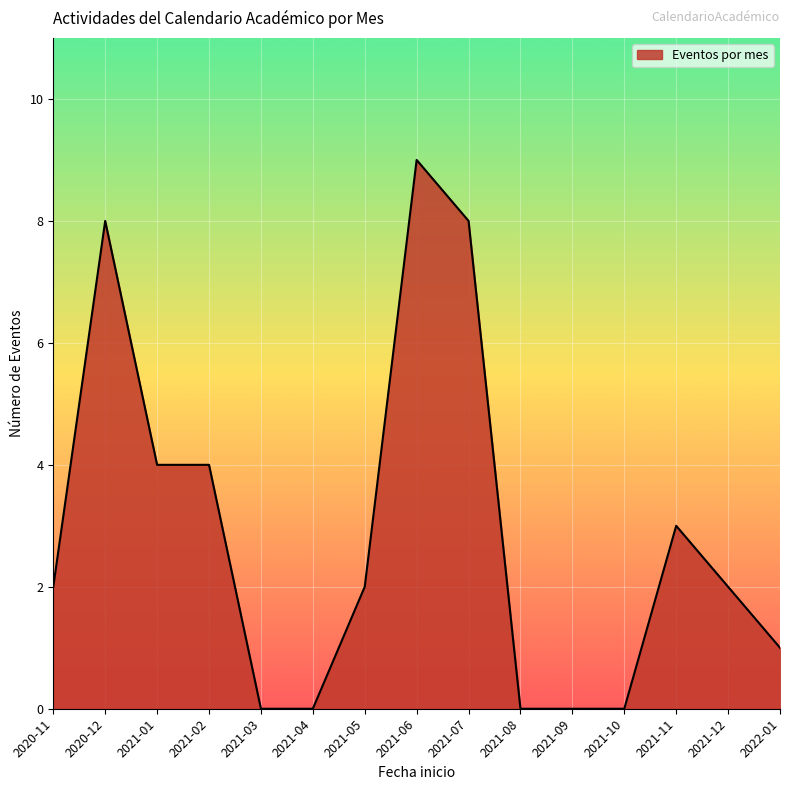

What is the difference between the maximum and minimum values?

9